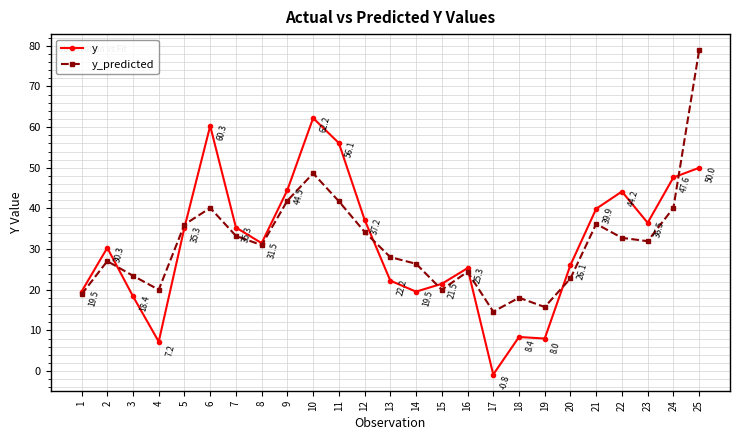

Between which two adjacent categories do y and y_predicted first intersect?

2 and 3